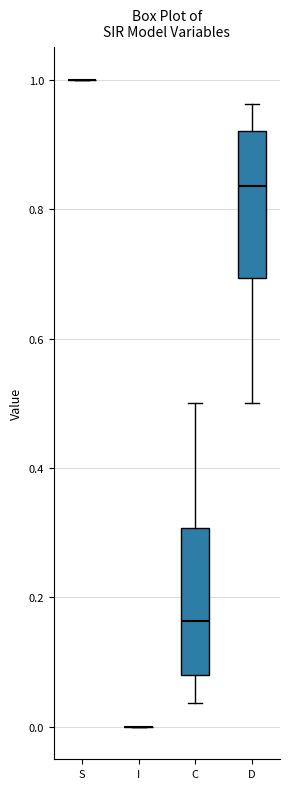

Reading left to right, read every box against the y-axis: the position of its median line, the range the box covers, and the ends of its whiskers. The values are not printed on the chart, so give them approximately, as read against the axis.

S: box collapsed to a line at 1.00, whiskers 1.00 to 1.00
I: box collapsed to a line at 0.00, whiskers 0.00 to 0.00
C: median 0.16, box 0.08 to 0.30, whiskers 0.04 to 0.50
D: median 0.84, box 0.70 to 0.92, whiskers 0.50 to 0.96